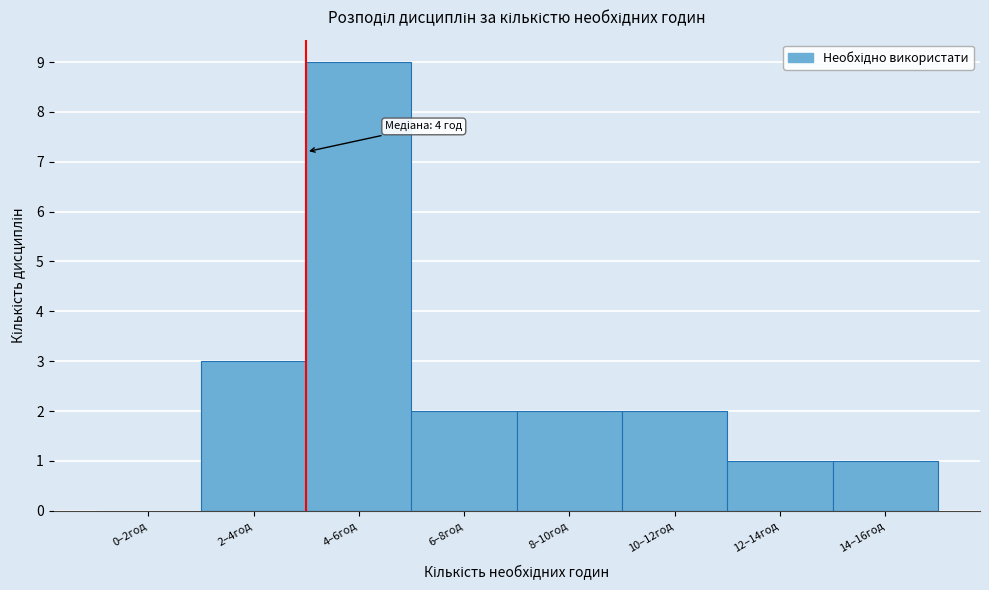

Reading left to right, extract all data points from this chart.

0–2год=0	2–4год=3	4–6год=9	6–8год=2	8–10год=2	10–12год=2	12–14год=1	14–16год=1